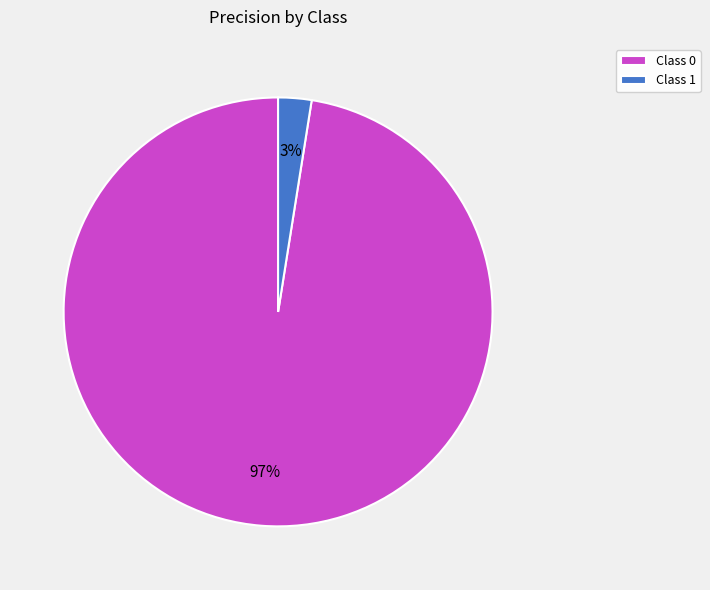

Is the sum of Class 0 and Class 1 greater than half?

Yes